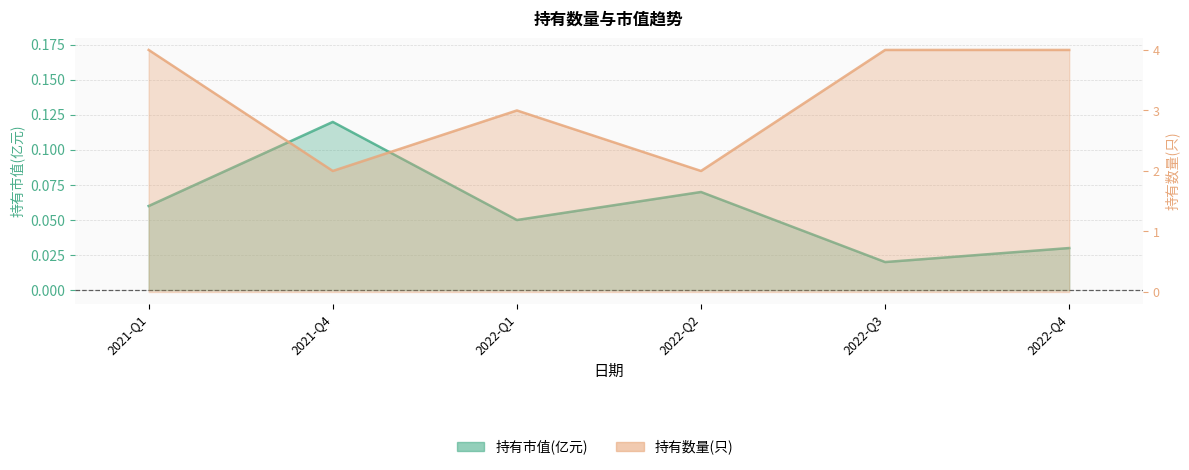

Where is 持有数量(只) nearest to the value 0?

2021-Q4